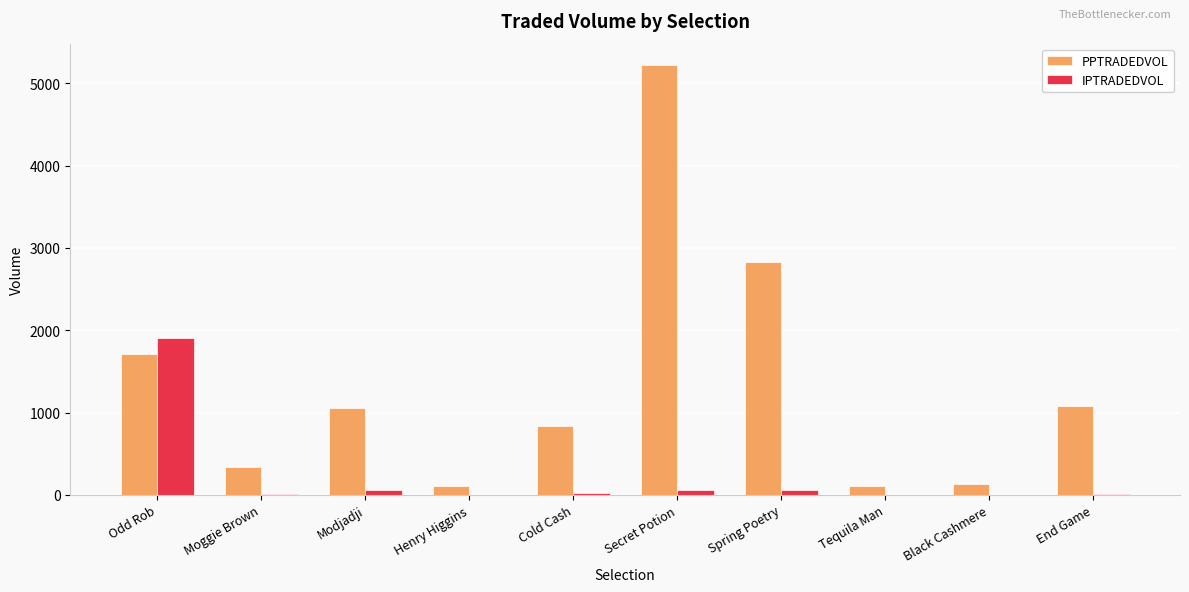

Is it true that PPTRADEDVOL equals 831.2 at Cold Cash?

True